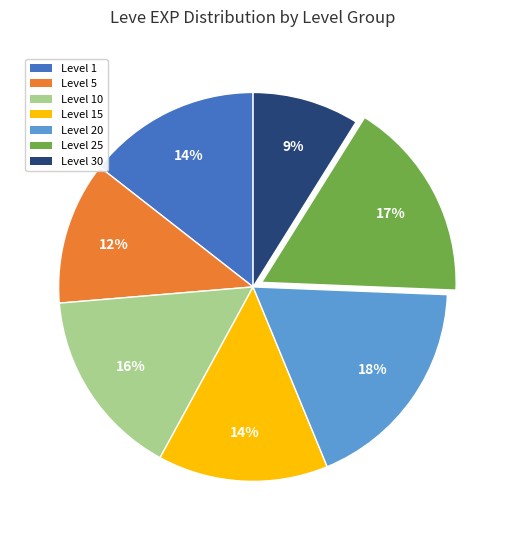

To the nearest percent, what portion does Level 30 represent?

9%